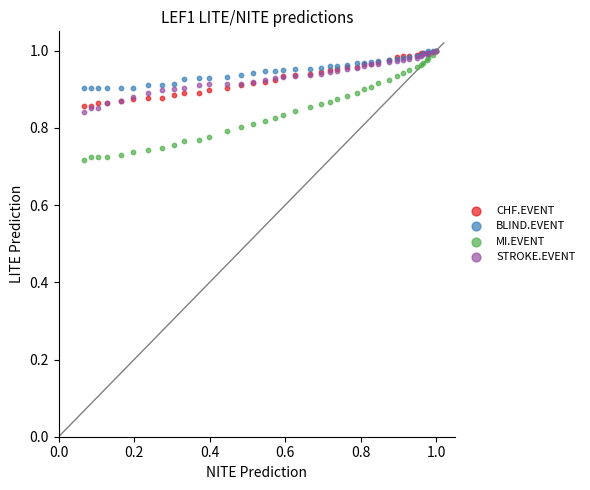

What are all the series names shown in the legend?

CHF.EVENT, BLIND.EVENT, MI.EVENT, STROKE.EVENT